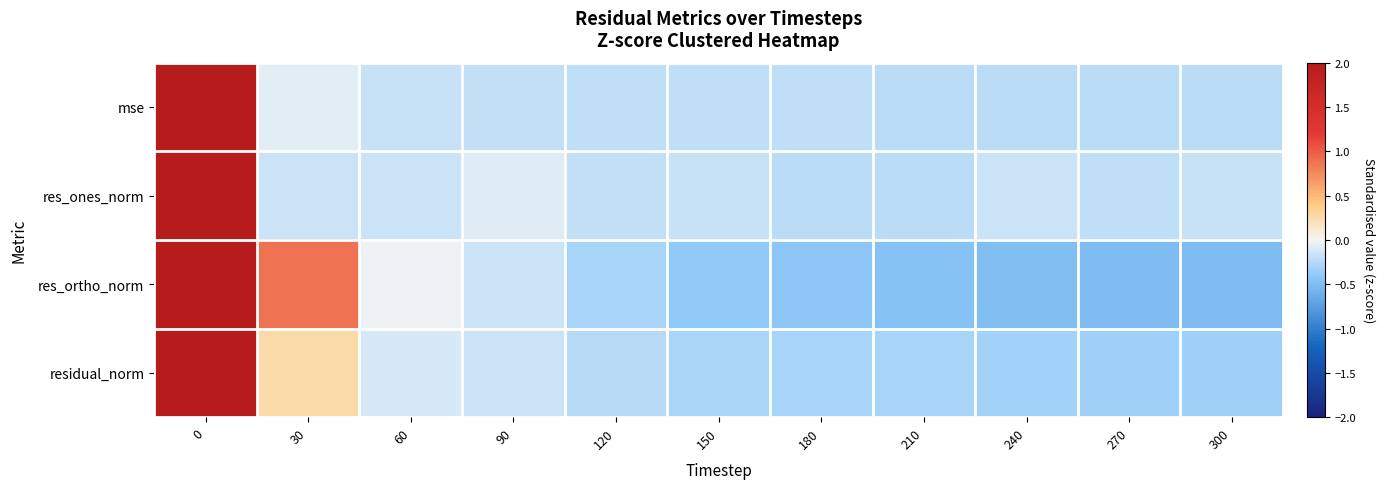

Reading left to right, transcribe all the data shown in this chart.

mse: 0=5.5	30=-0.1	60=-0.2	90=-0.2	120=-0.2	150=-0.2	180=-0.2	210=-0.2	240=-0.2	270=-0.2	300=-0.2
res_ones_norm: 0=5.5	30=-0.2	60=-0.2	90=-0.1	120=-0.2	150=-0.2	180=-0.2	210=-0.2	240=-0.2	270=-0.2	300=-0.2
res_ortho_norm: 0=4.4	30=0.9	60=-0.0	90=-0.2	120=-0.3	150=-0.4	180=-0.4	210=-0.5	240=-0.5	270=-0.5	300=-0.5
residual_norm: 0=5.3	30=0.3	60=-0.1	90=-0.2	120=-0.2	150=-0.3	180=-0.3	210=-0.3	240=-0.3	270=-0.3	300=-0.3